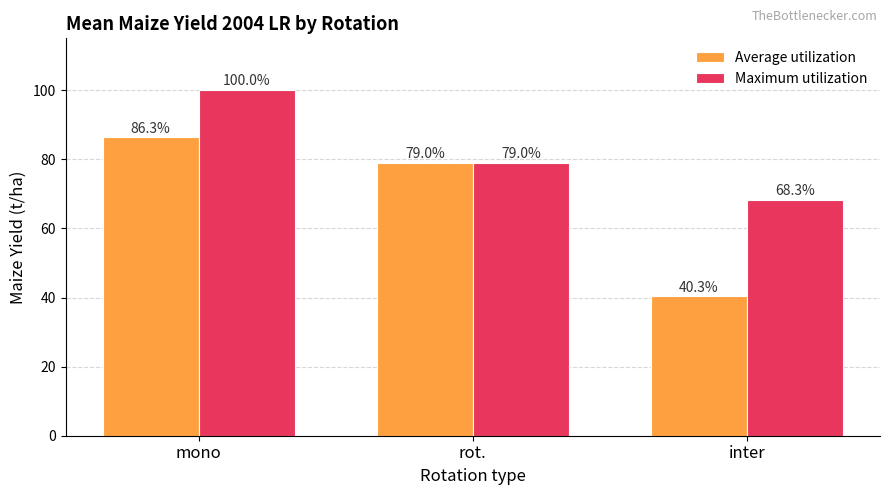

At which label does Maximum utilization first exceed 78?

mono